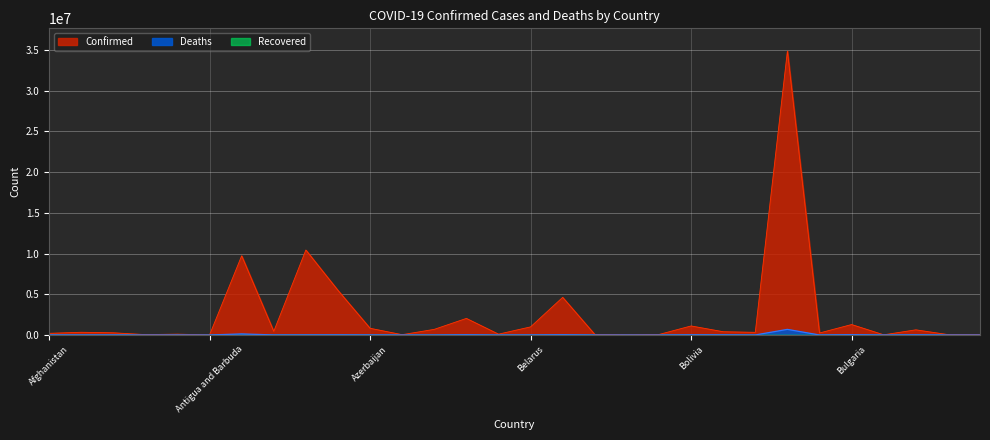

What is the value of the Deaths point at the 5th from the left?

1917